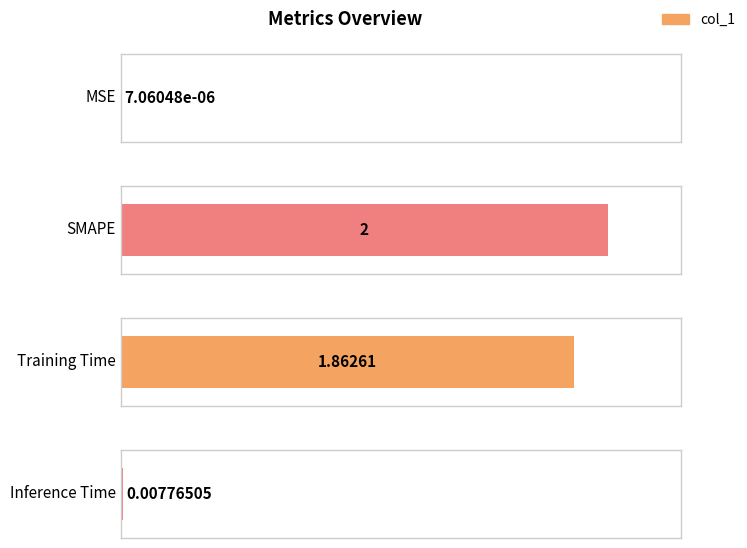

The chart shows a value of 0.0 at MSE. True or false?

False